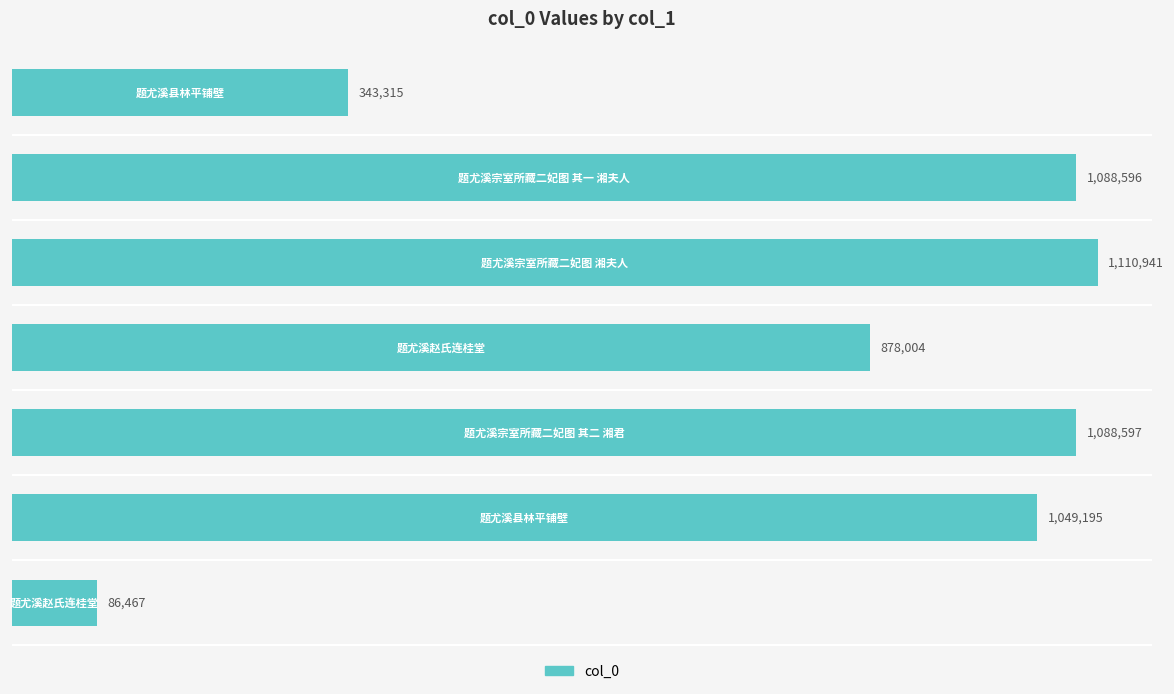

Are the bars horizontal?

Yes